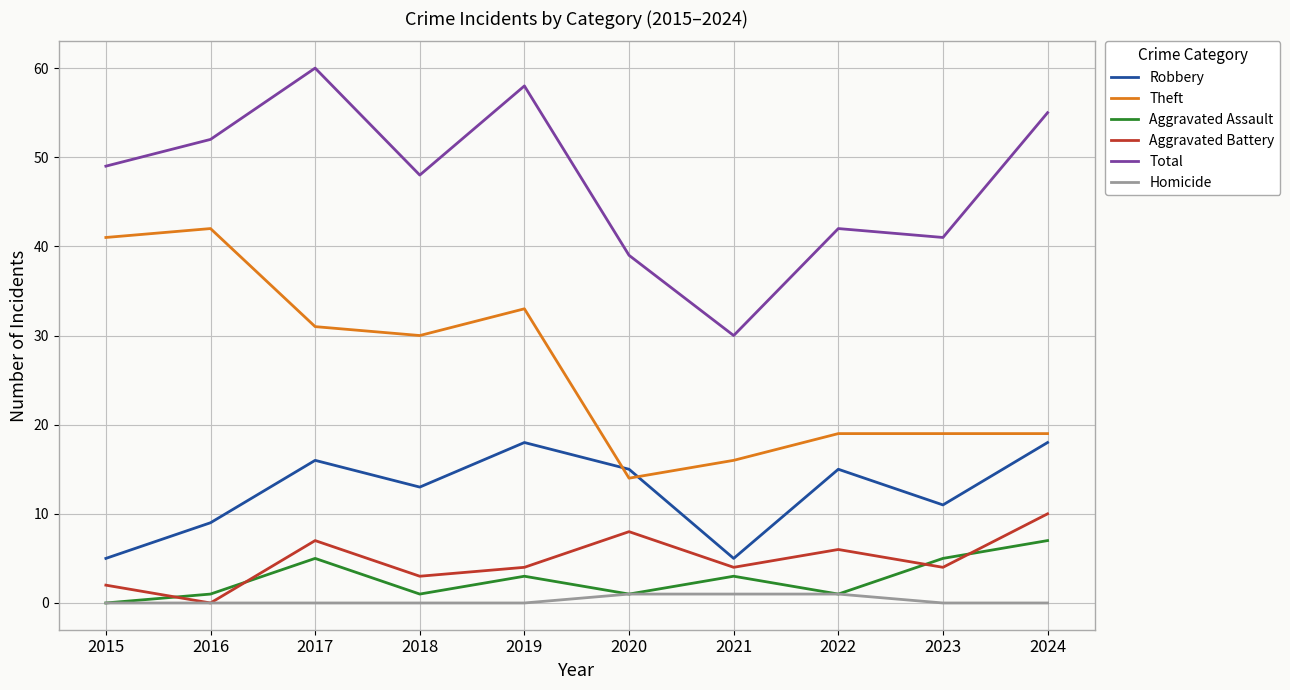

What is the average value of the Aggravated Battery series?

5